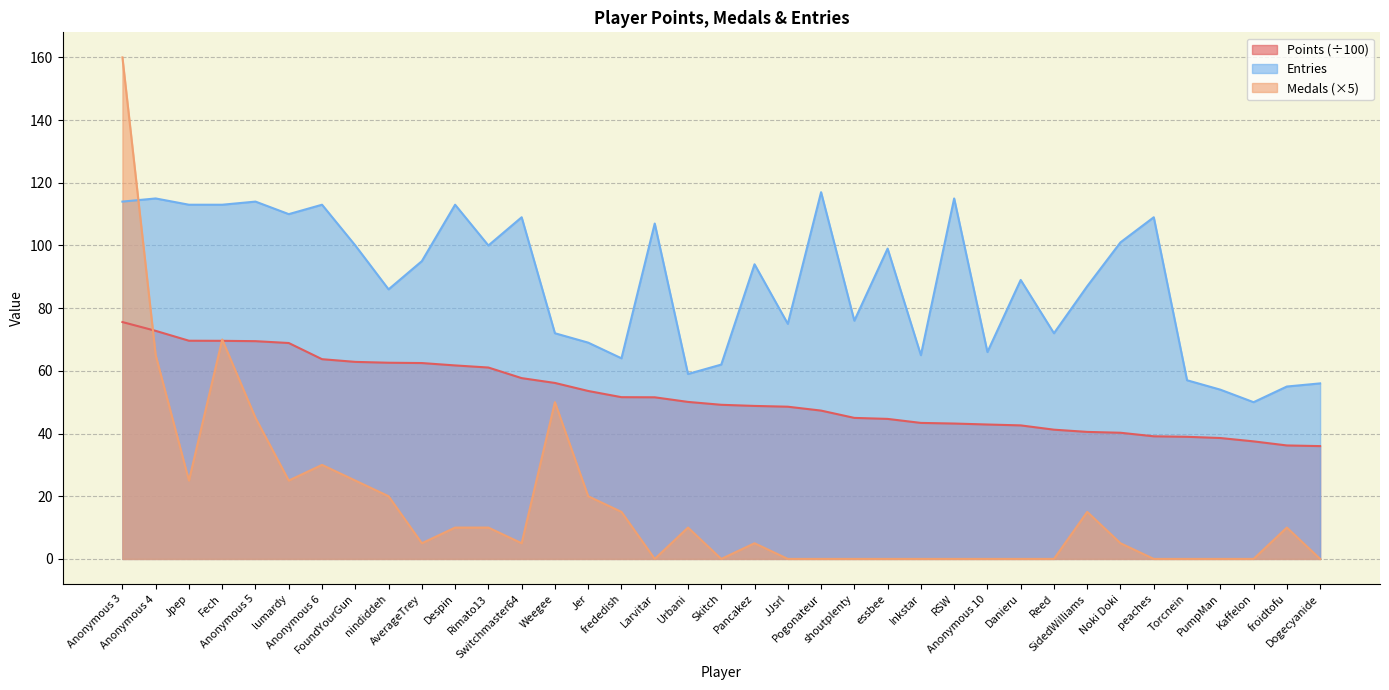

True or false: Points and Entries cross at least once.

False